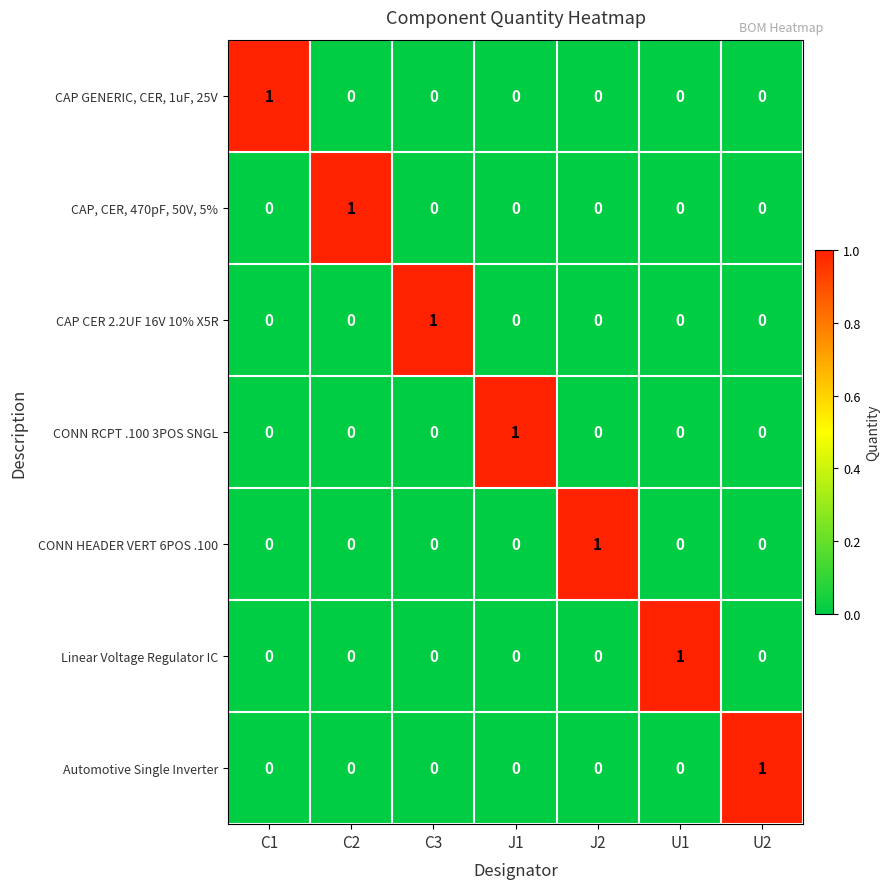

The value of CAP CER 2.2UF 16V 10% X5R at U1 is 0. True or false?

True